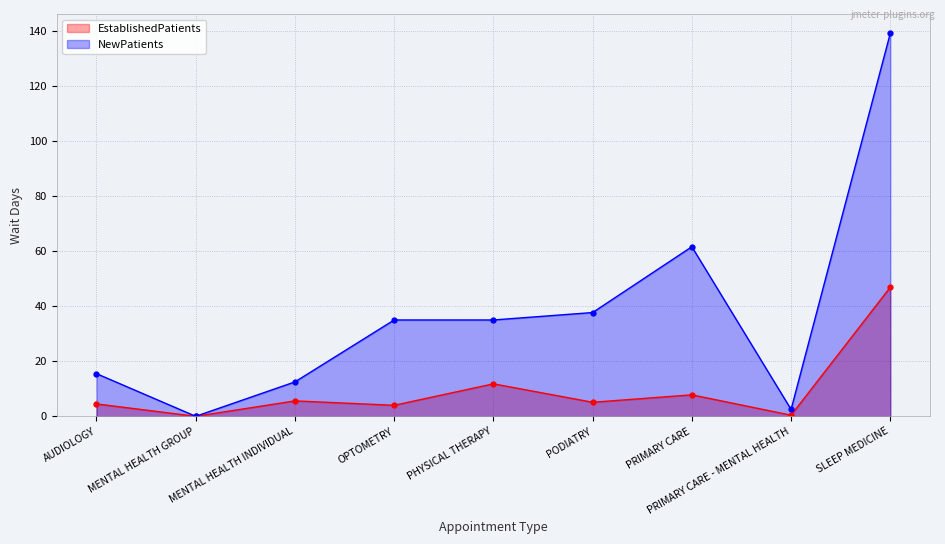

True or false: EstablishedPatients and NewPatients cross at least once.

False